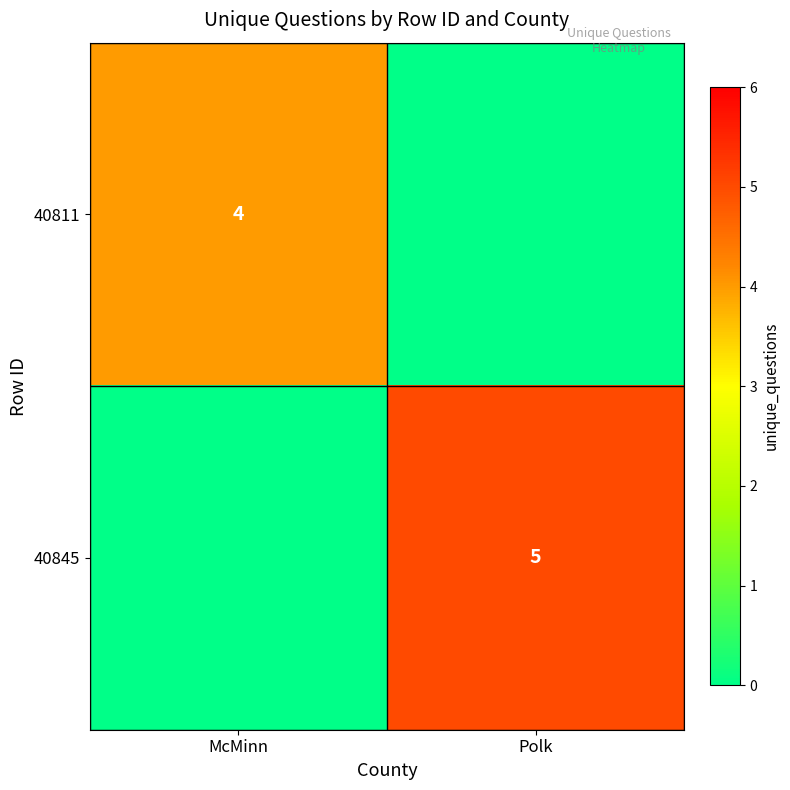

True or false: 40845 has a value of 5 at Polk.

True